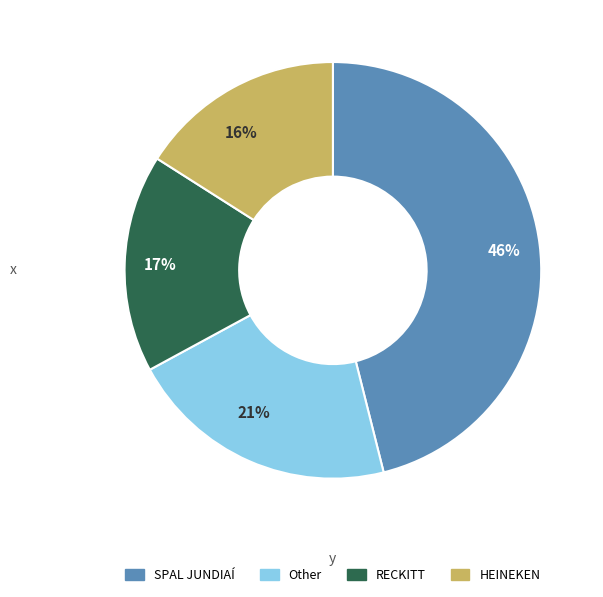

Approximately how many times larger is the value at 21% compared to 16%?

1.3